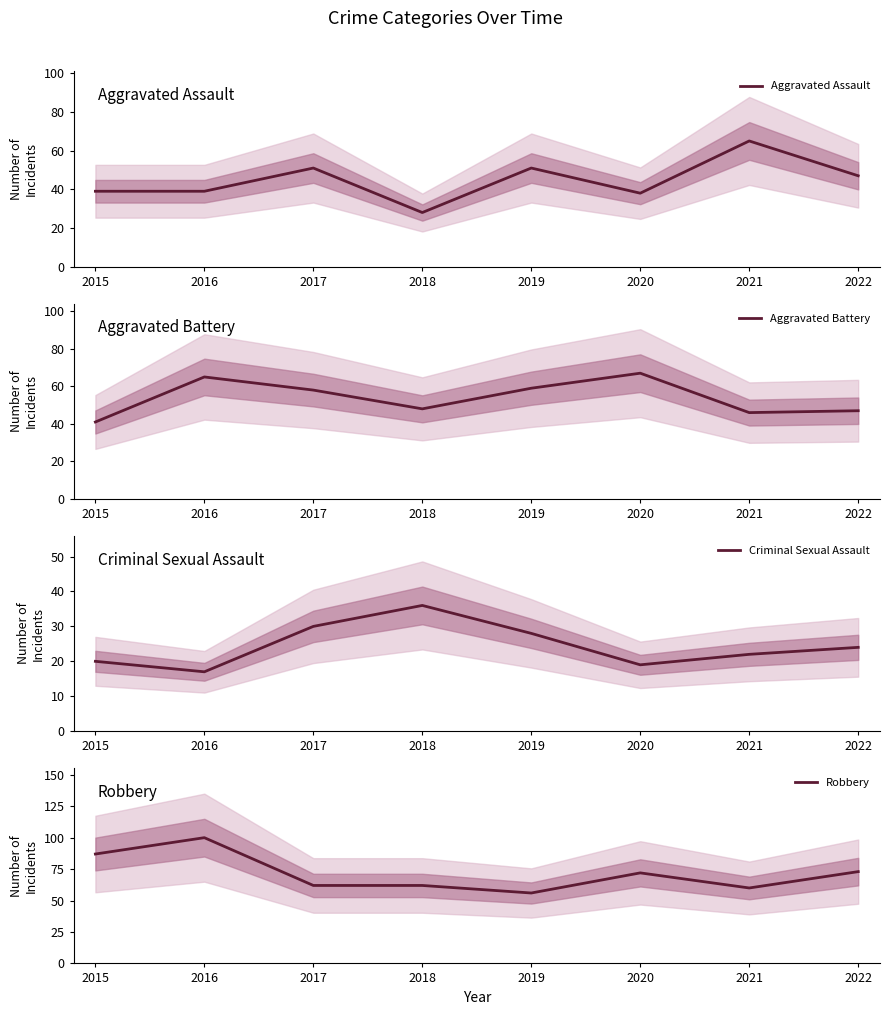

True or false: Aggravated Battery has more than 1 points higher than both neighbors.

True